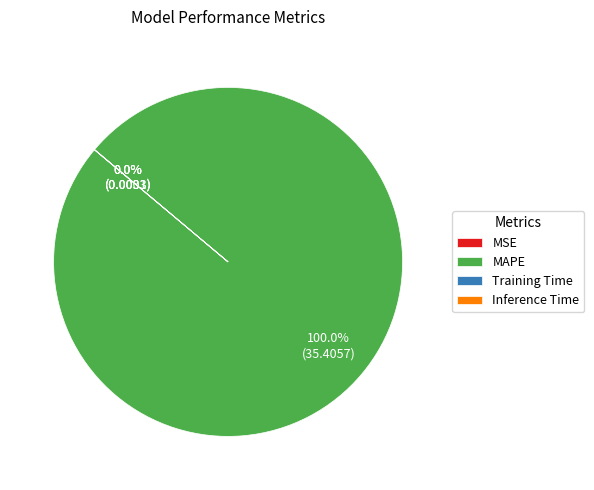

Which slice is the largest?

MAPE